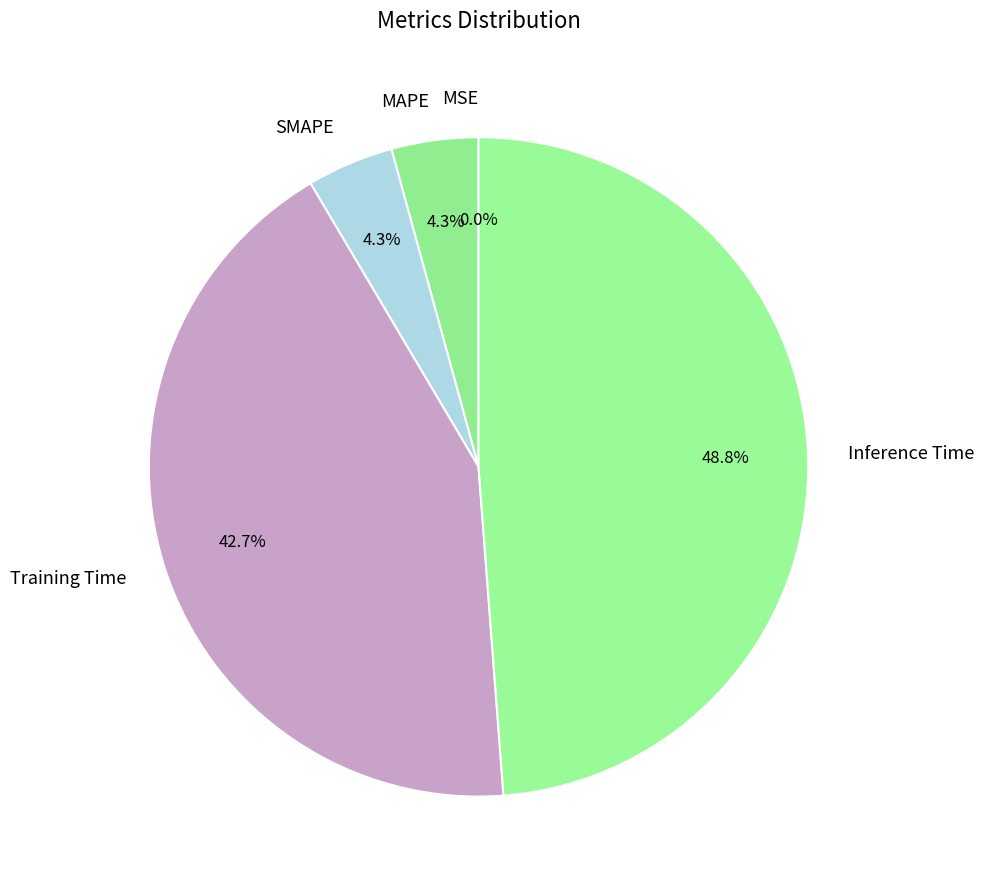

Which has a higher value, SMAPE or Training Time?

Training Time